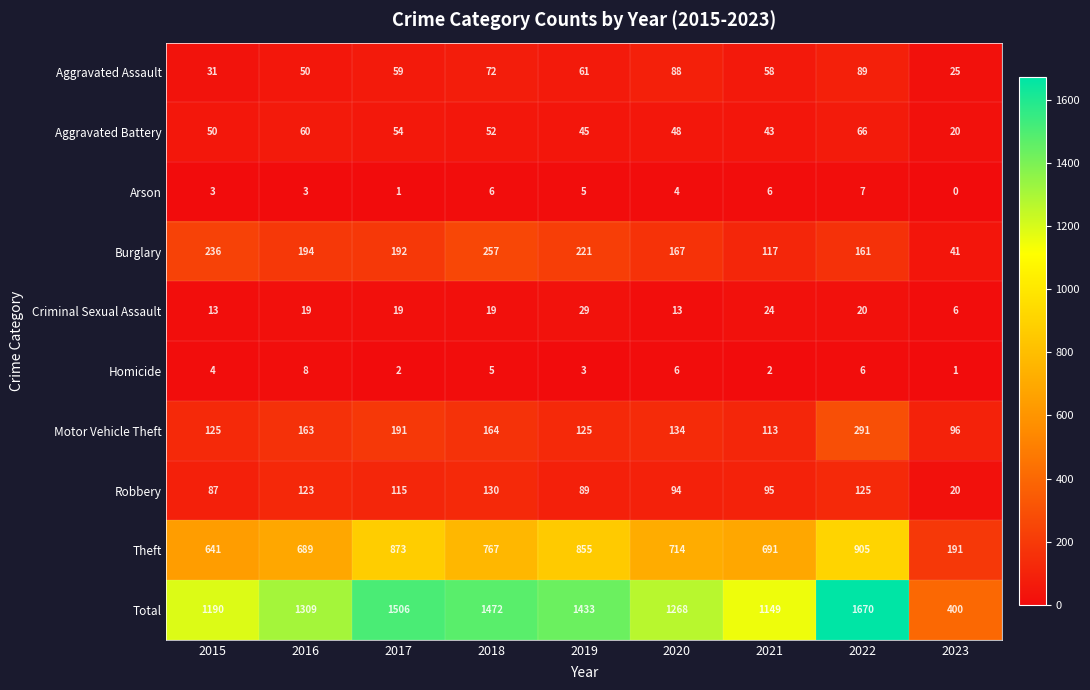

How many data points does each series have?

9